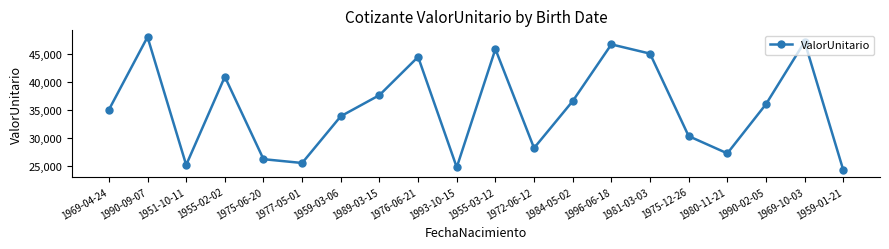

How many values exceed 36007?

10